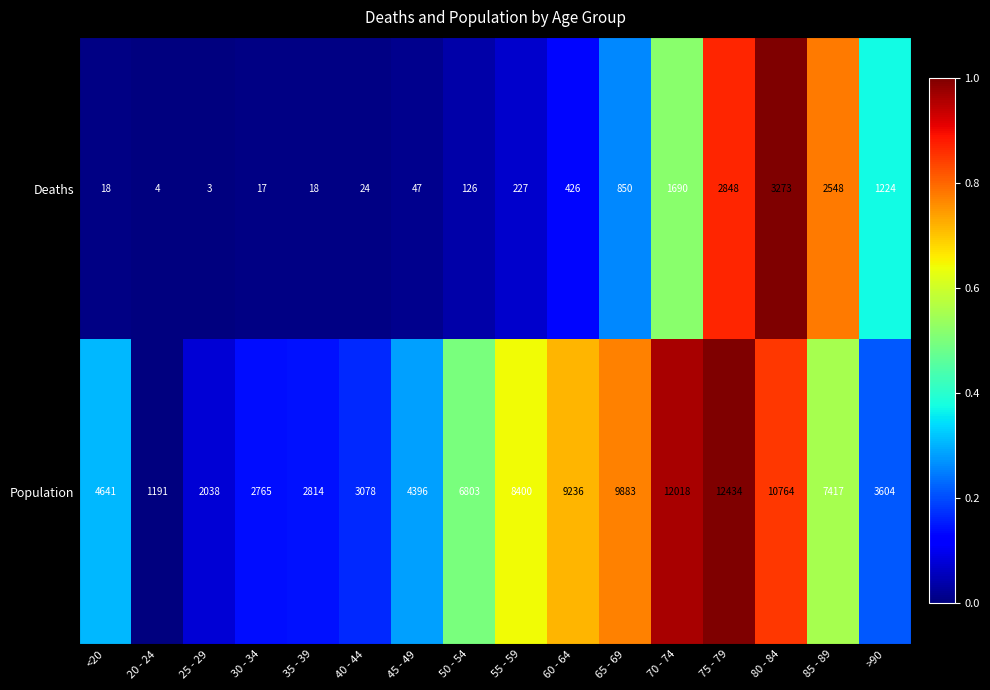

Which series changed the most between 25 - 29 and 30 - 34?

Population